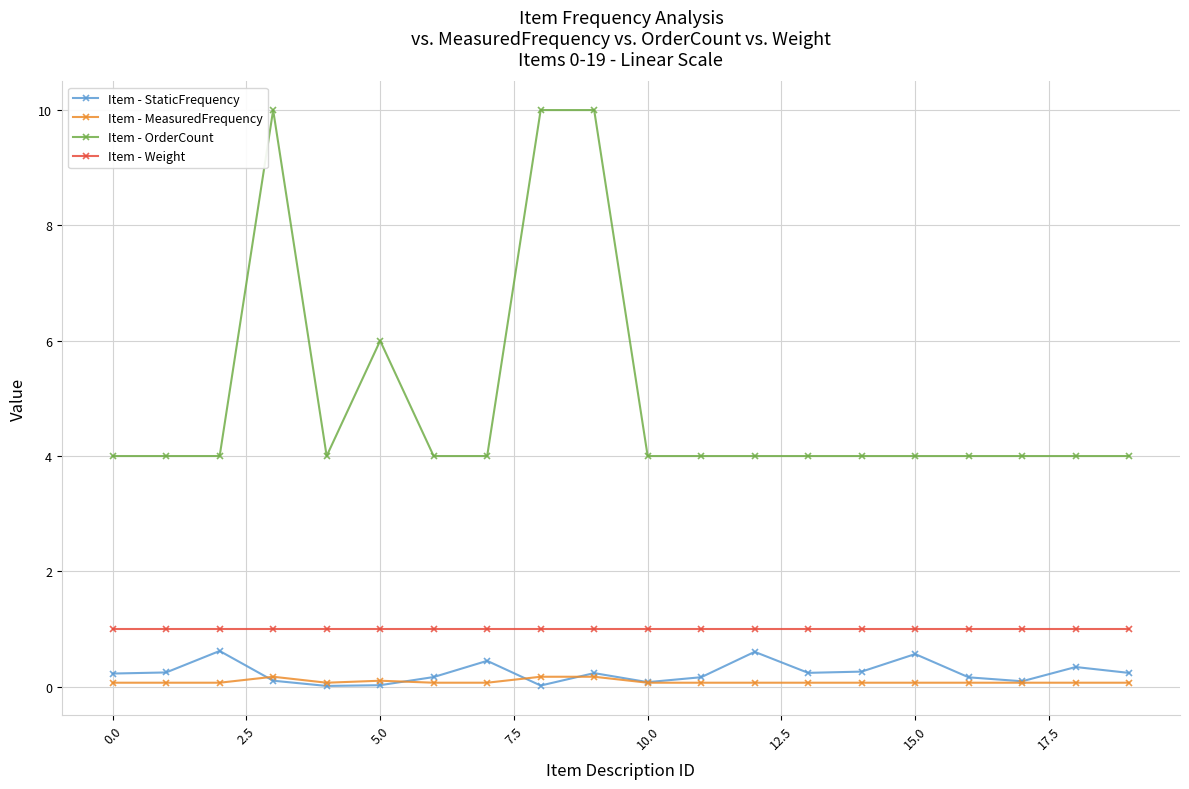

What is the greatest value displayed?

10.0